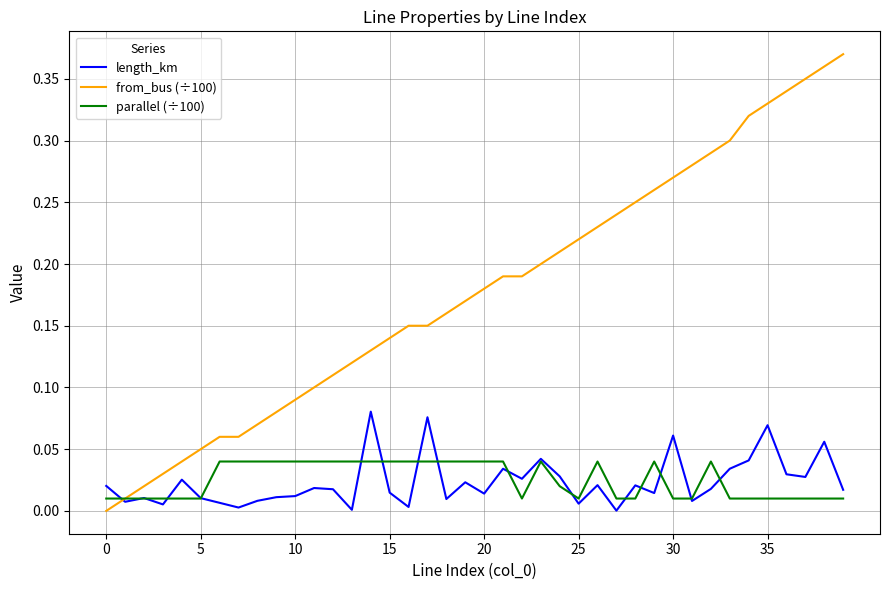

What are all the series names shown in the legend?

length_km, from_bus (÷100), parallel (÷100)